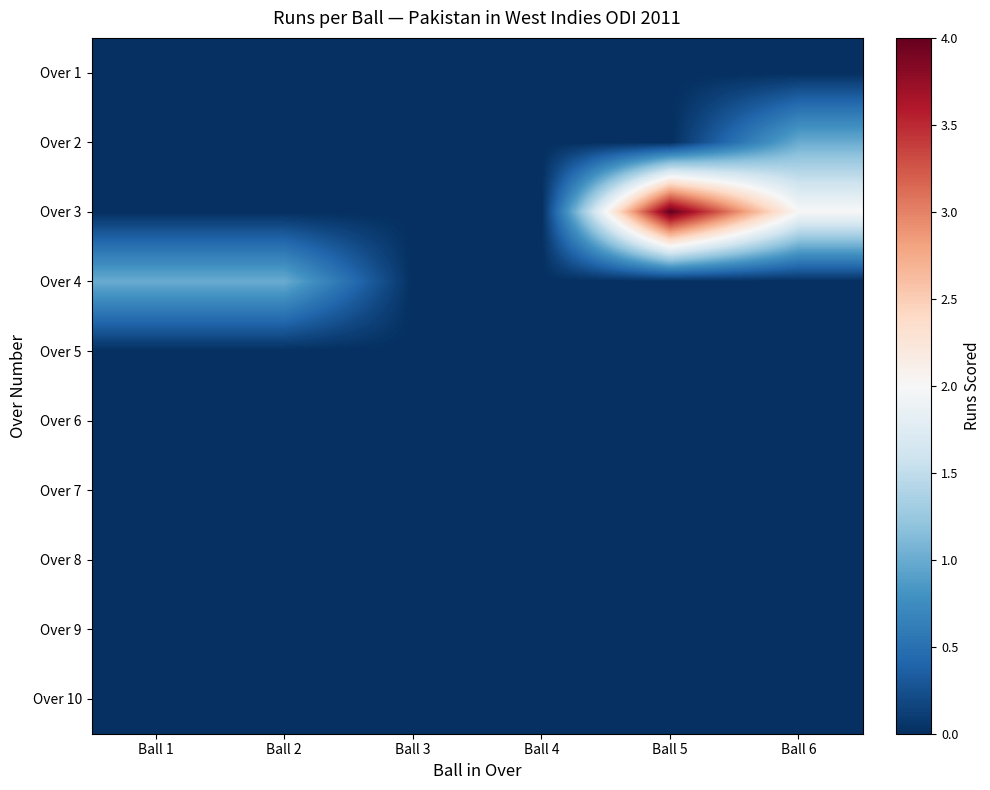

Which category has the highest value across all series?

Ball 5